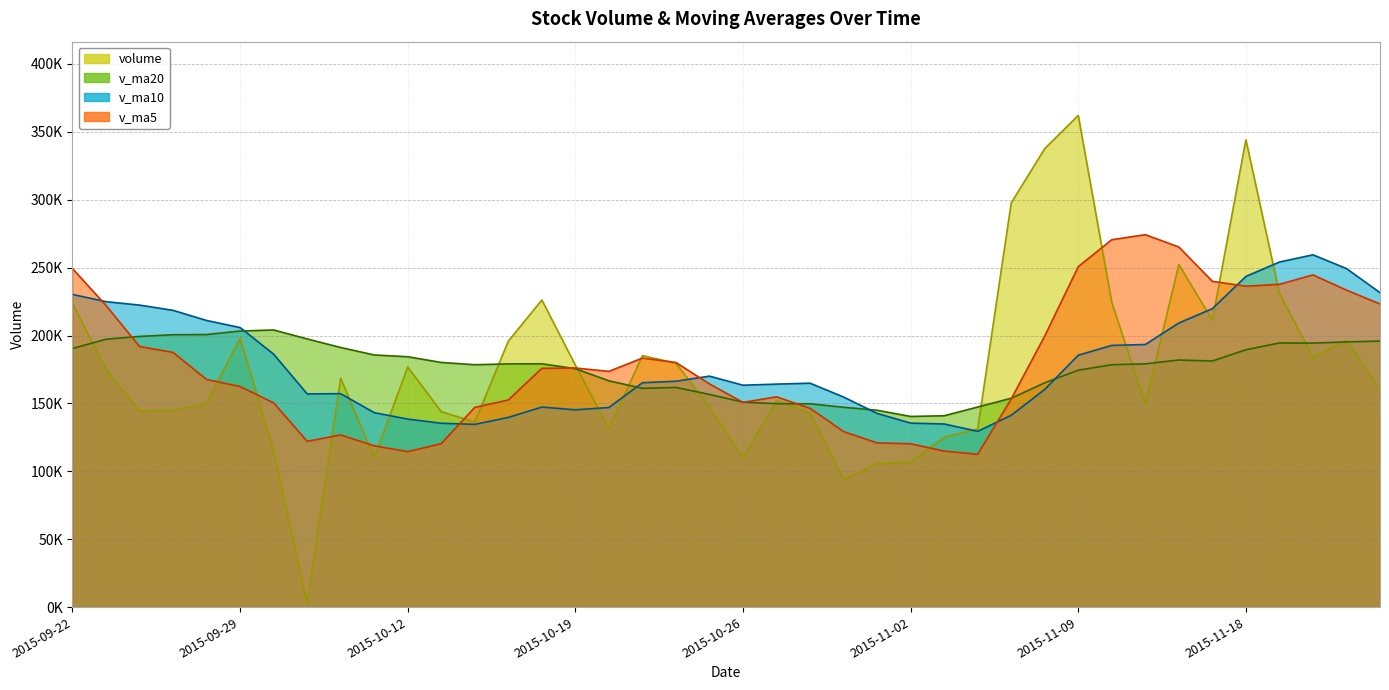

At which category is the sum across all series the highest?

2015-11-18